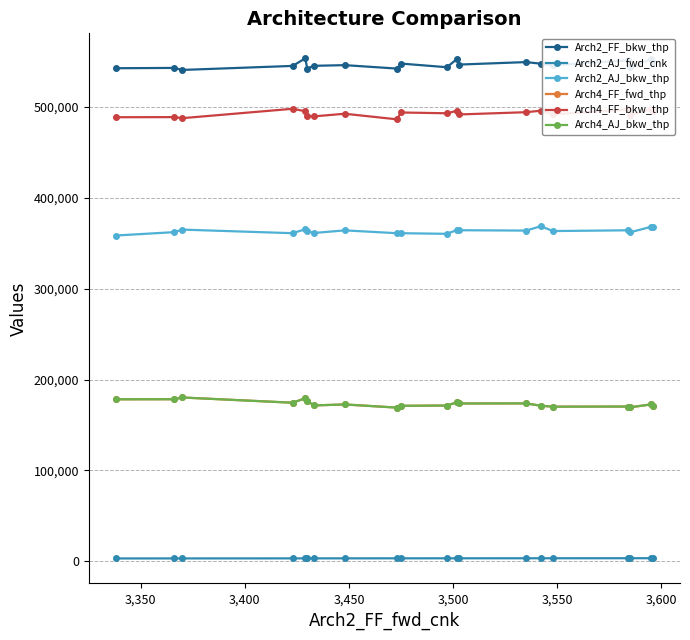

Is this an area chart (filled region under the line)?

No